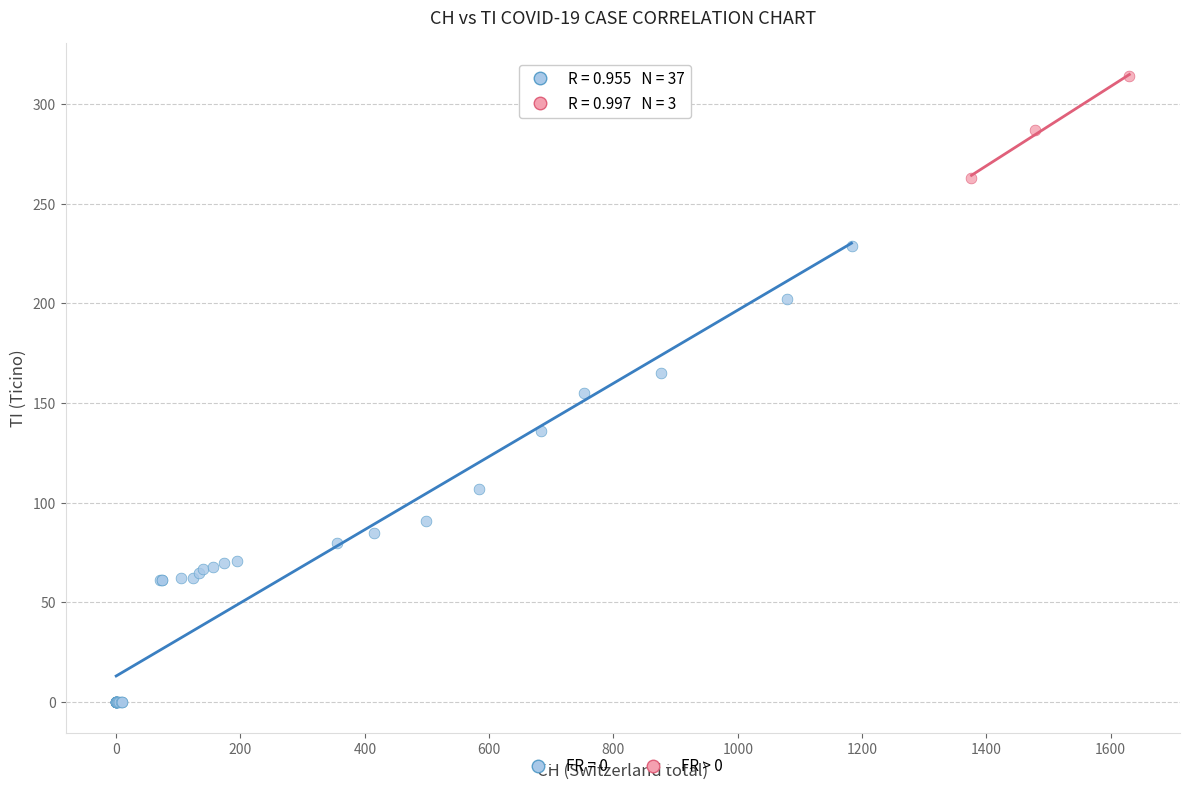

Which series reaches the maximum Y coordinate?

FR > 0